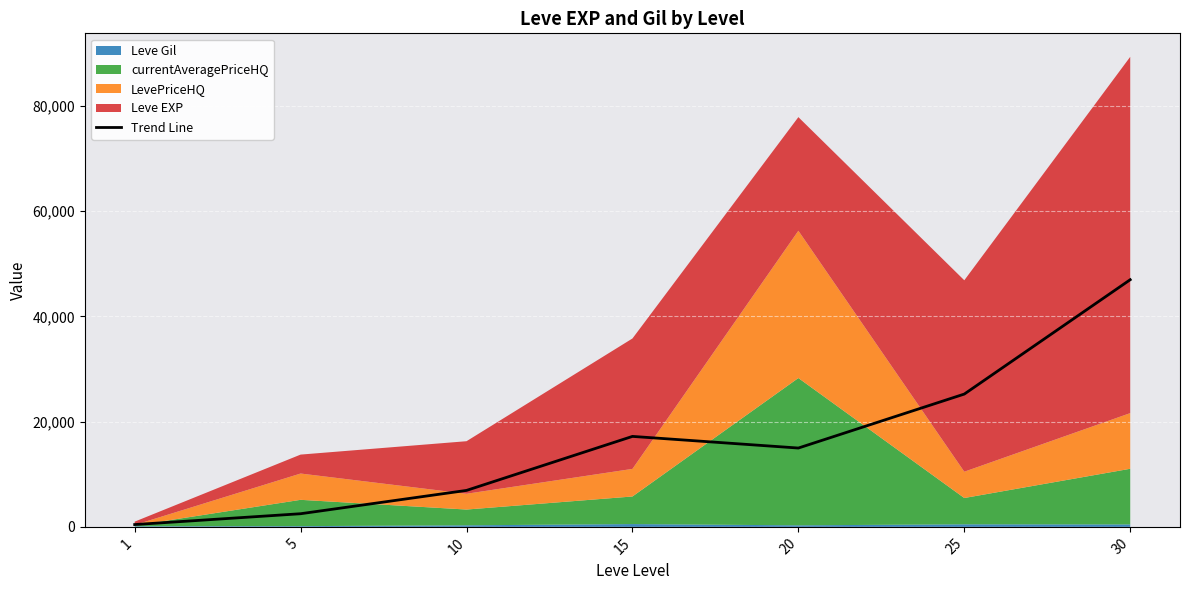

The chart shows a value of 46986.0 at 30. True or false?

True